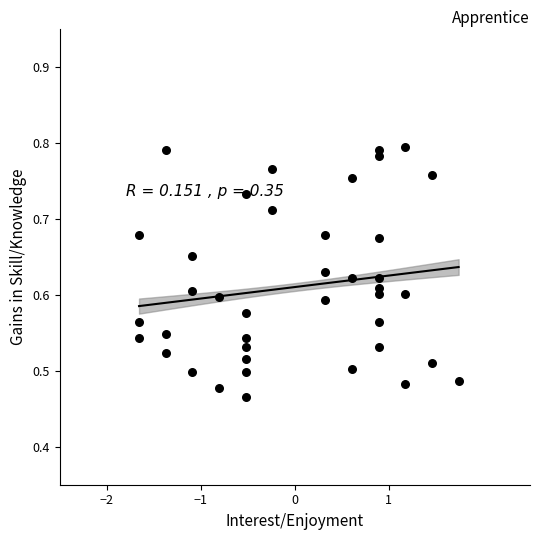

What is the range of Y values (max minus min)?

0.3